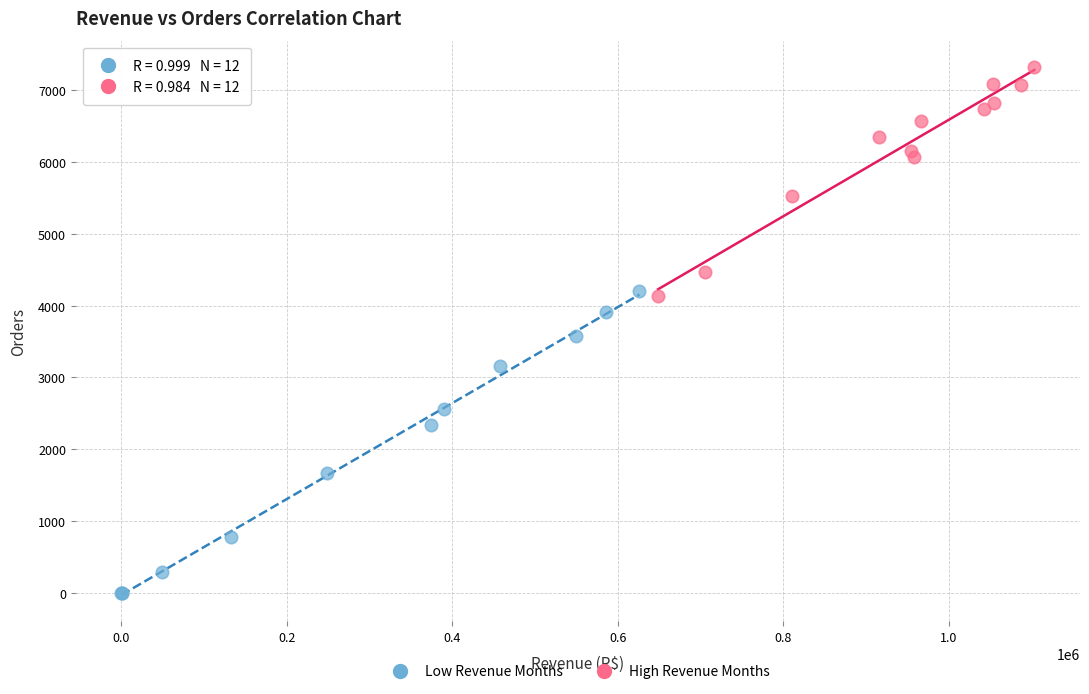

Which series contains the lowest Y value?

Low Revenue Months